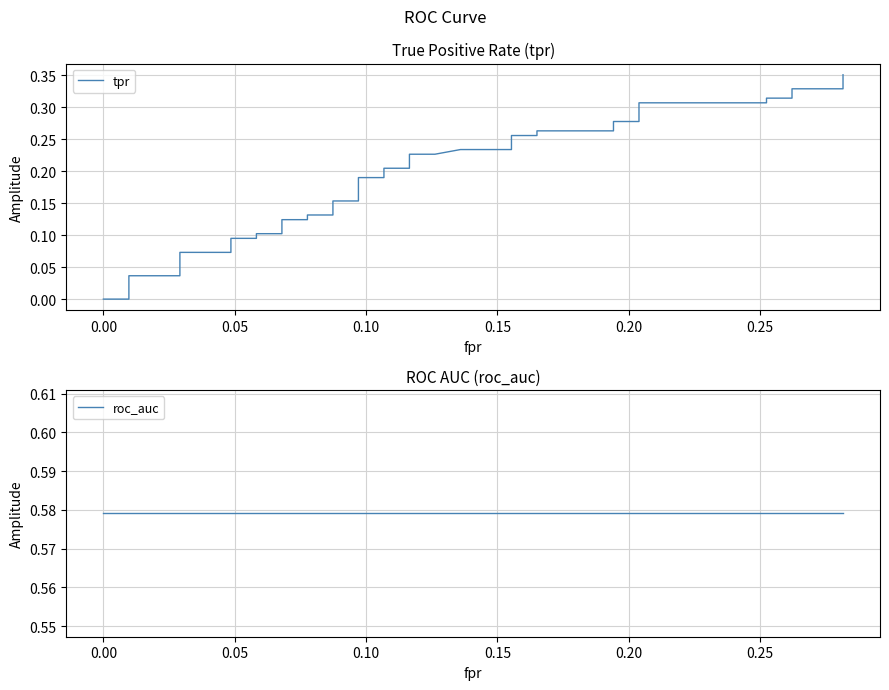

Does the chart have visible grid lines?

Yes